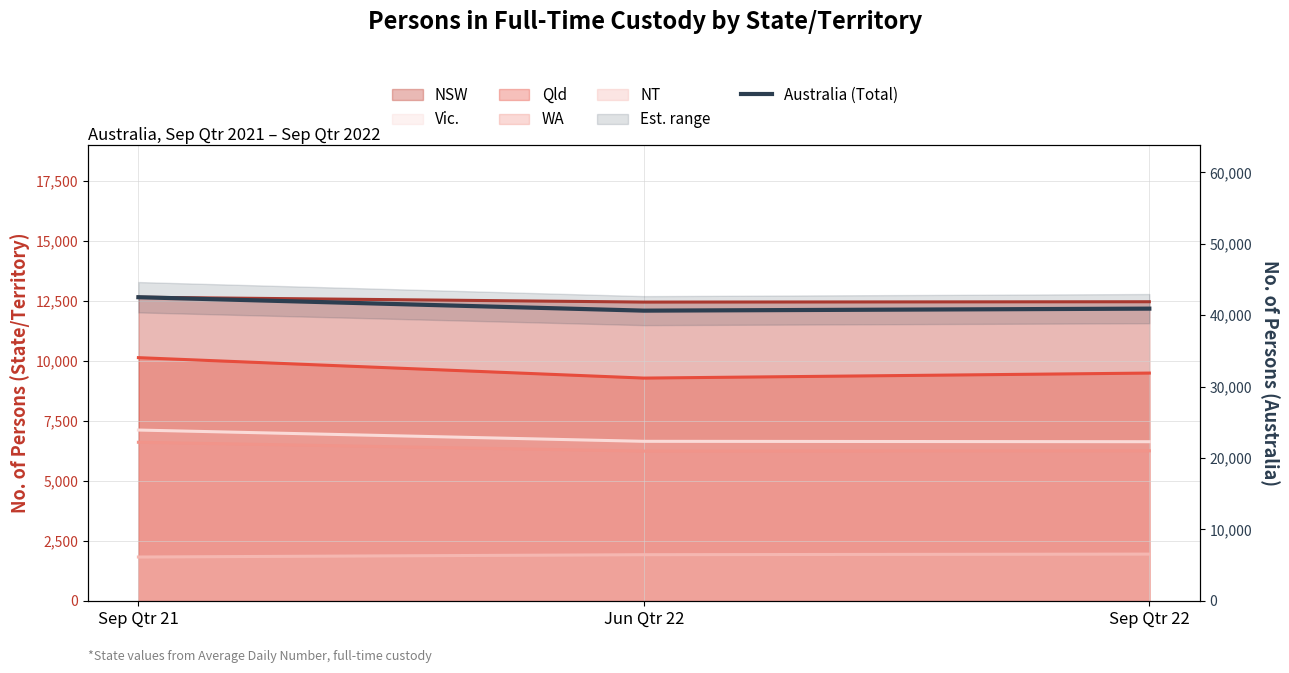

Rank the categories by value from lowest to highest.

Jun Qtr 22, Sep Qtr 22, Sep Qtr 21